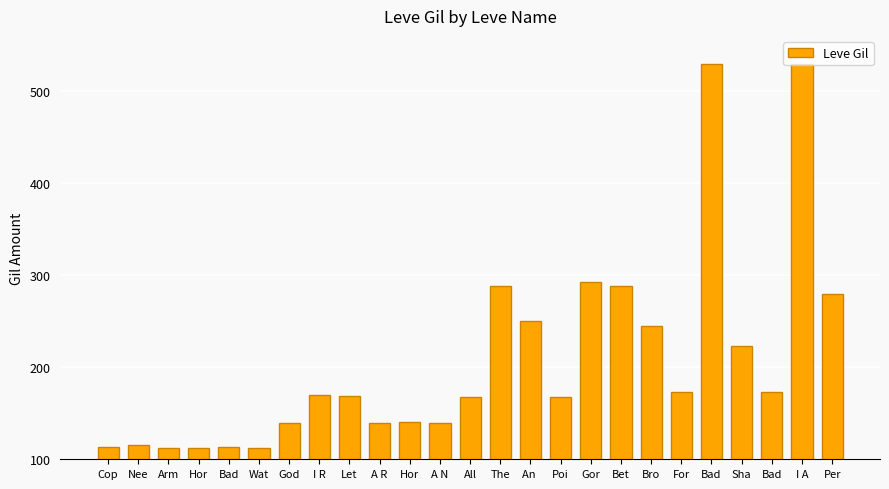

Rank the categories by value from lowest to highest.

Arm, Hor, Wat, Cop, Bad, Nee, God, A R, A N, Hor, All, Poi, Let, I R, For, Bad, Sha, Bro, An , Per, The, Bet, Gor, Bad, I A